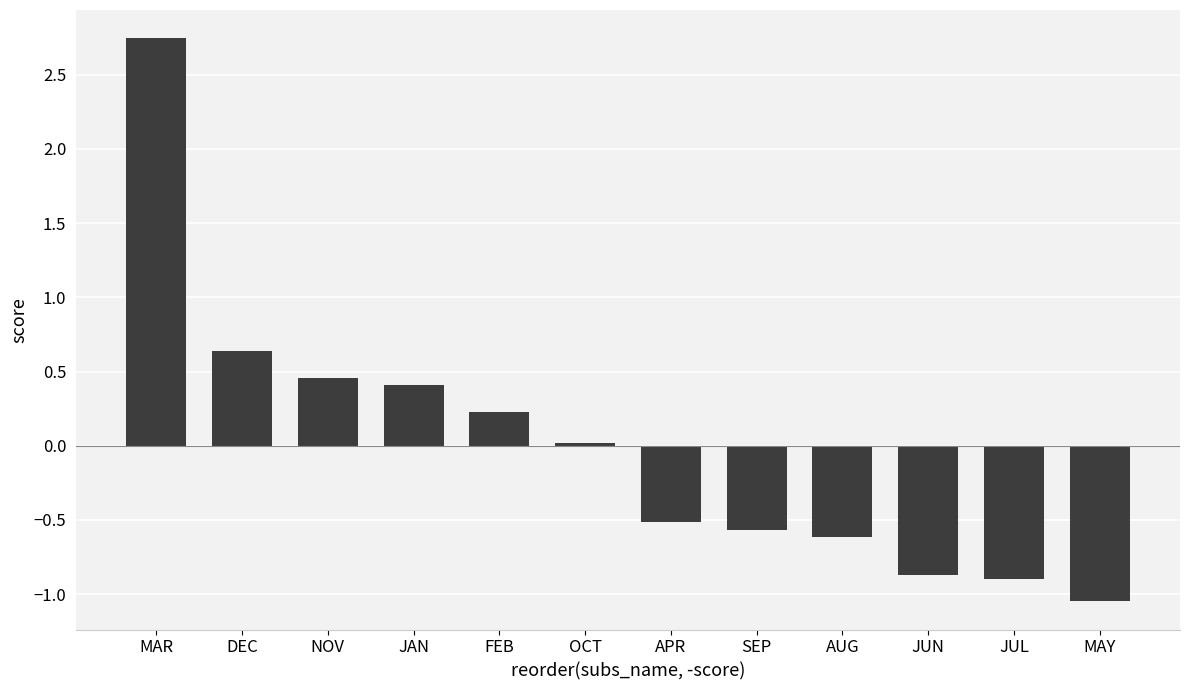

True or false: the data shows -0.8 at APR.

False